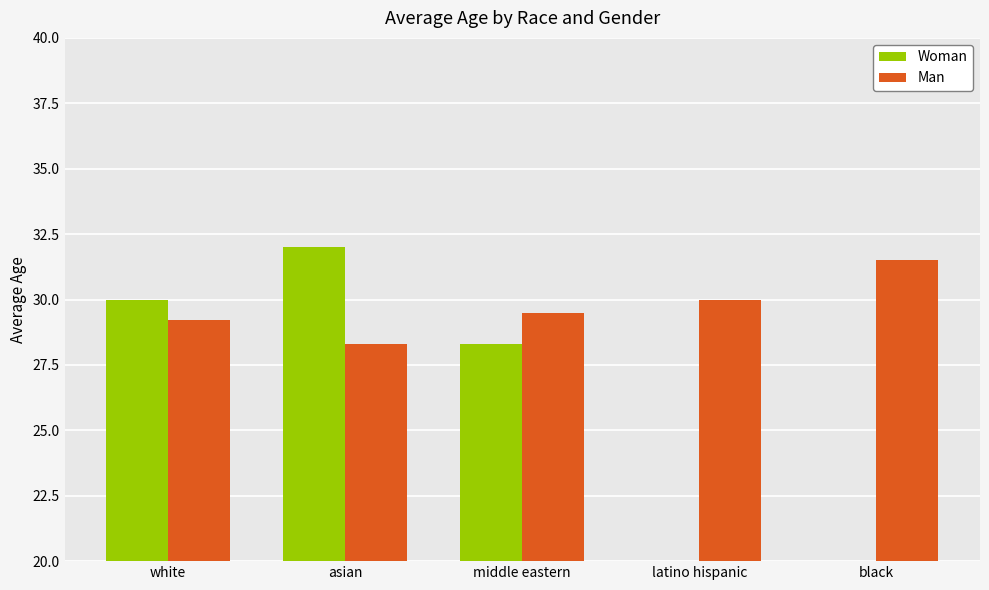

Reading left to right, transcribe all the data shown in this chart.

Woman: white=30.0	asian=32.0	middle eastern=28.3	latino hispanic=15.0	black=0.0
Man: white=29.2	asian=28.3	middle eastern=29.5	latino hispanic=30.0	black=31.5